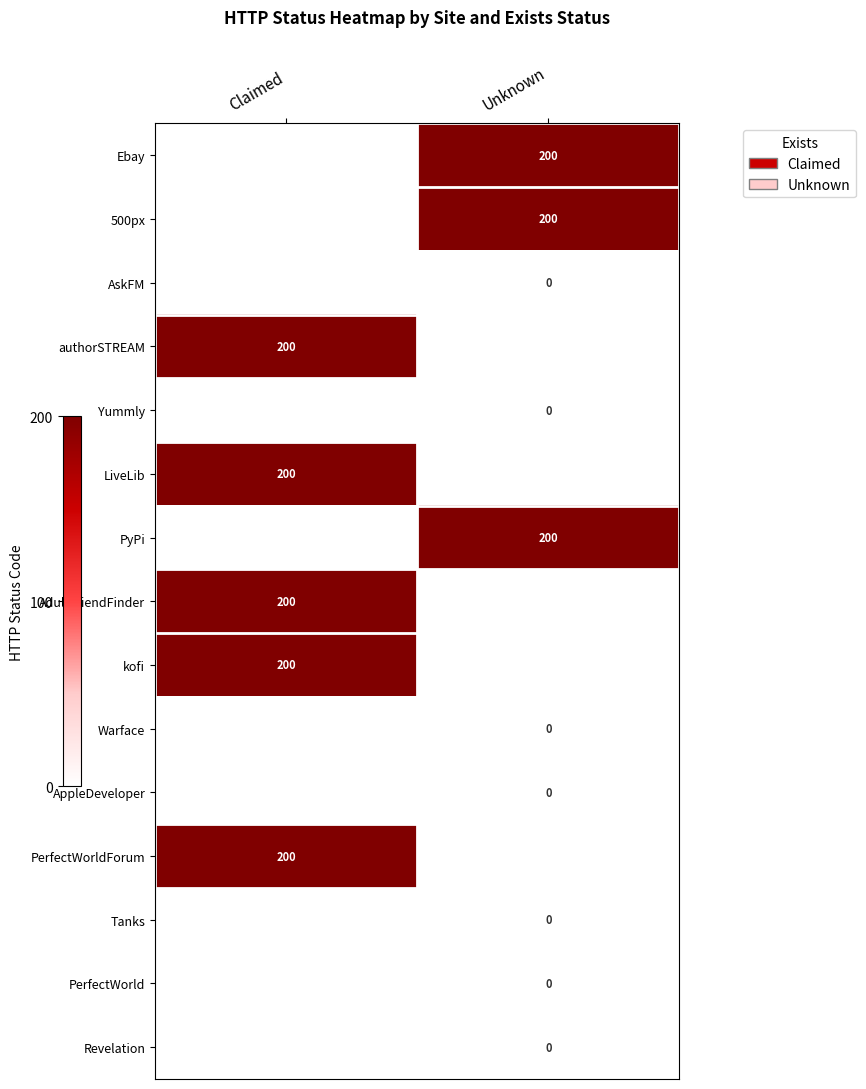

Is it true that PerfectWorldForum equals 200 at Claimed?

True